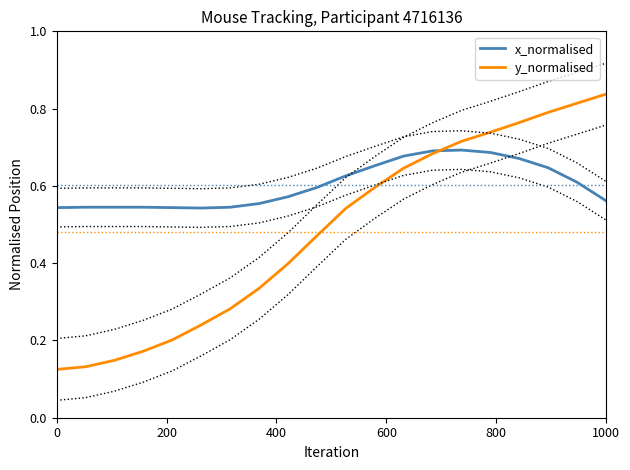

True or false: x_normalised has a value of 0.3 at 0.

False